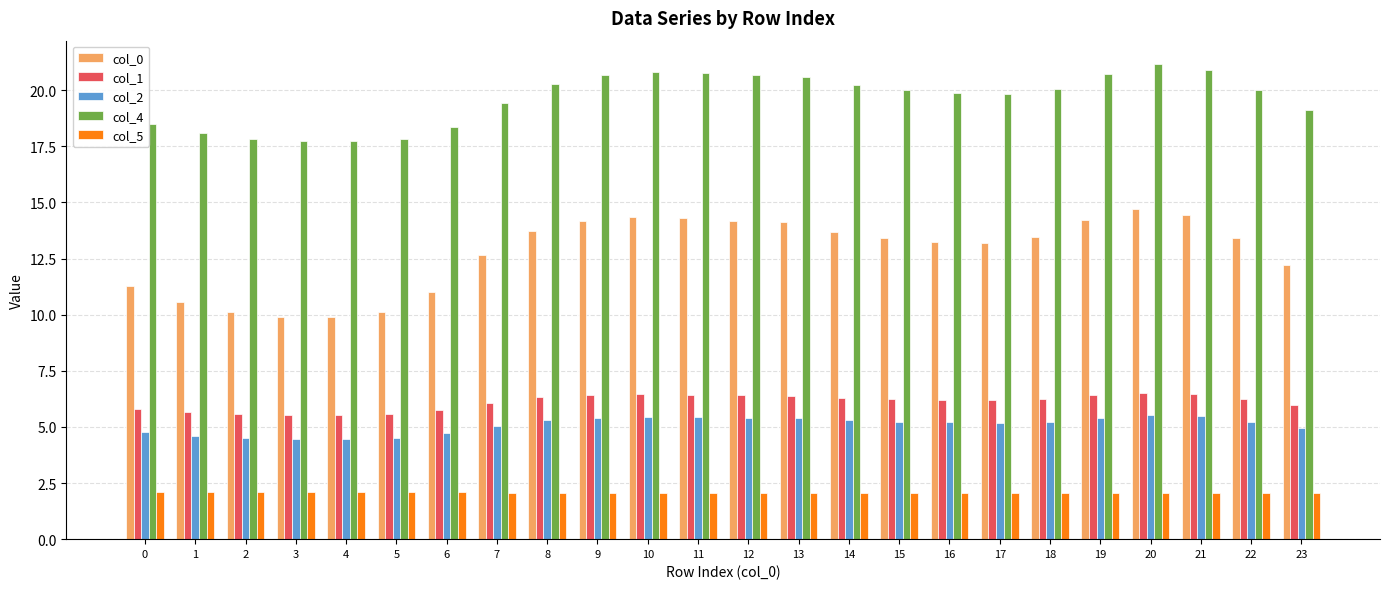

What is the difference between the maximum and minimum values in the col_2 series?

1.1